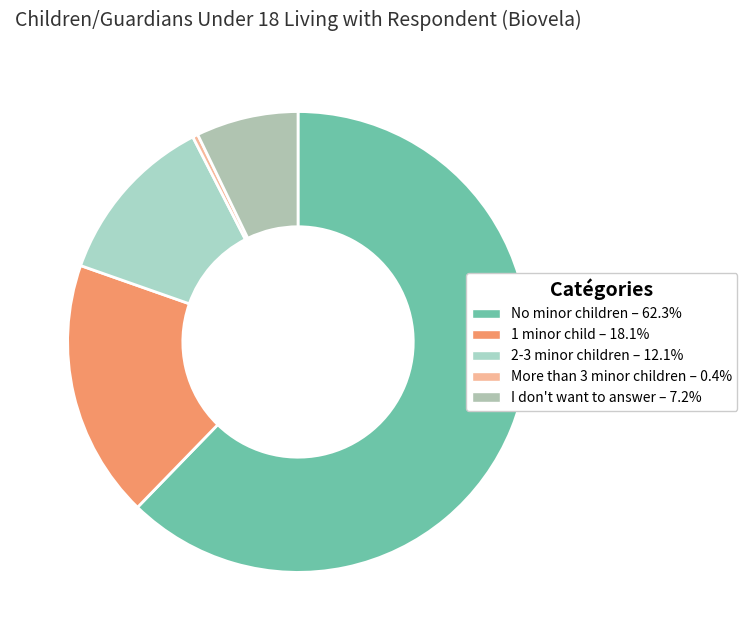

What percentage is NOT represented by 1 minor child?

81.9%